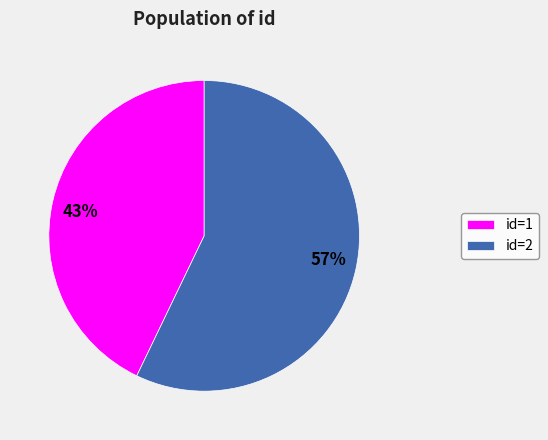

Is it true that id=1 is 43% of the pie?

True